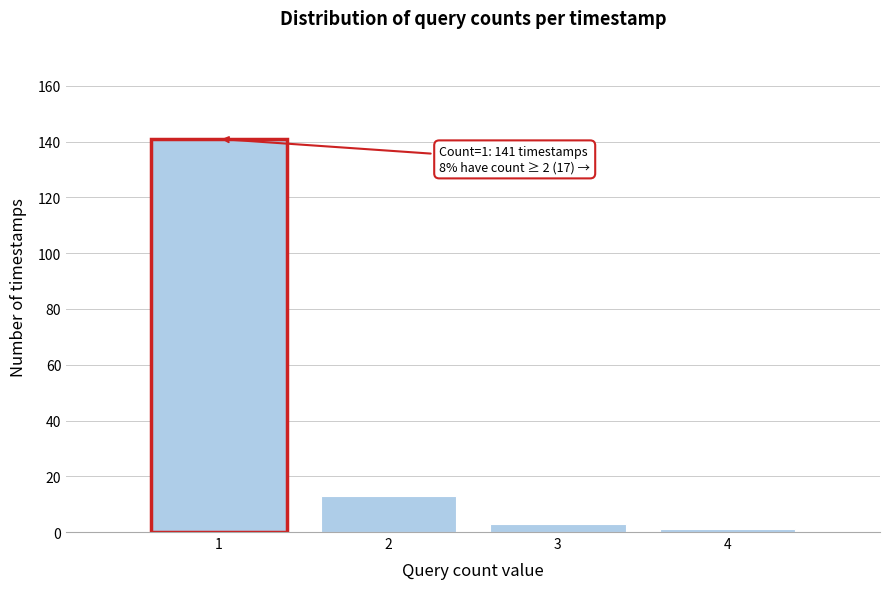

Reading right to left, extract all data points from this chart.

1	3	13	141